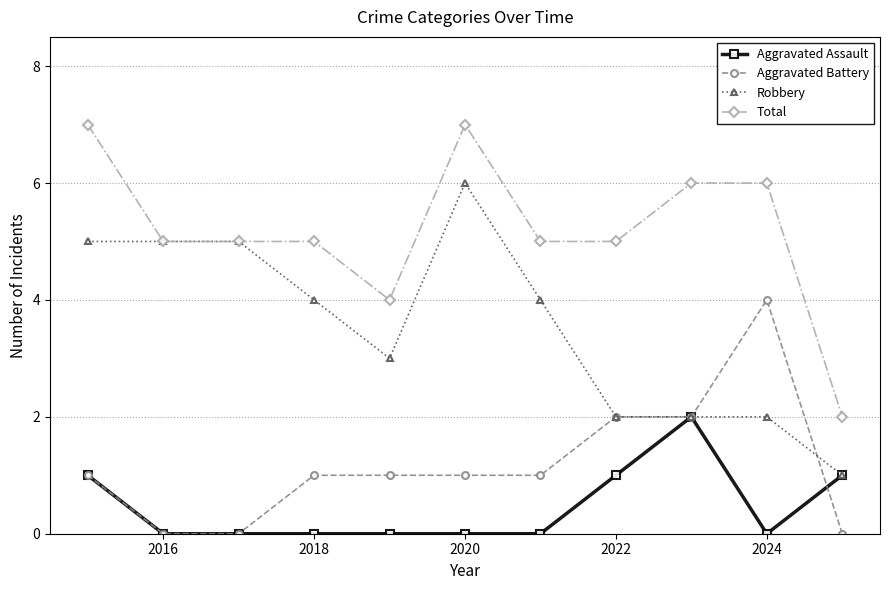

How many lines are shown in the chart?

4